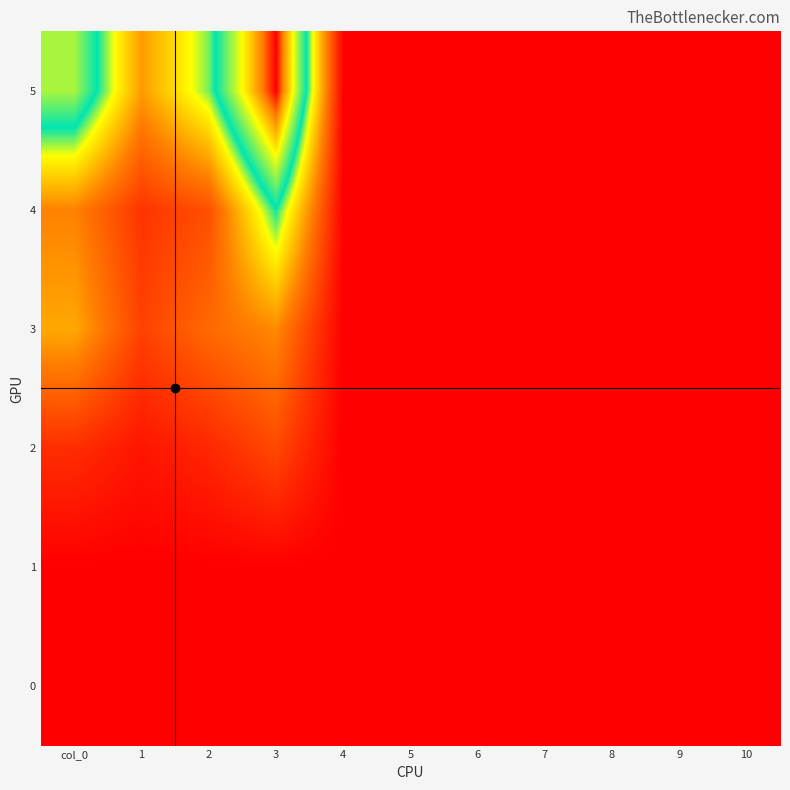

List the series in order of their peak value, lowest first.

0, 1, 2, 3, 4, 5